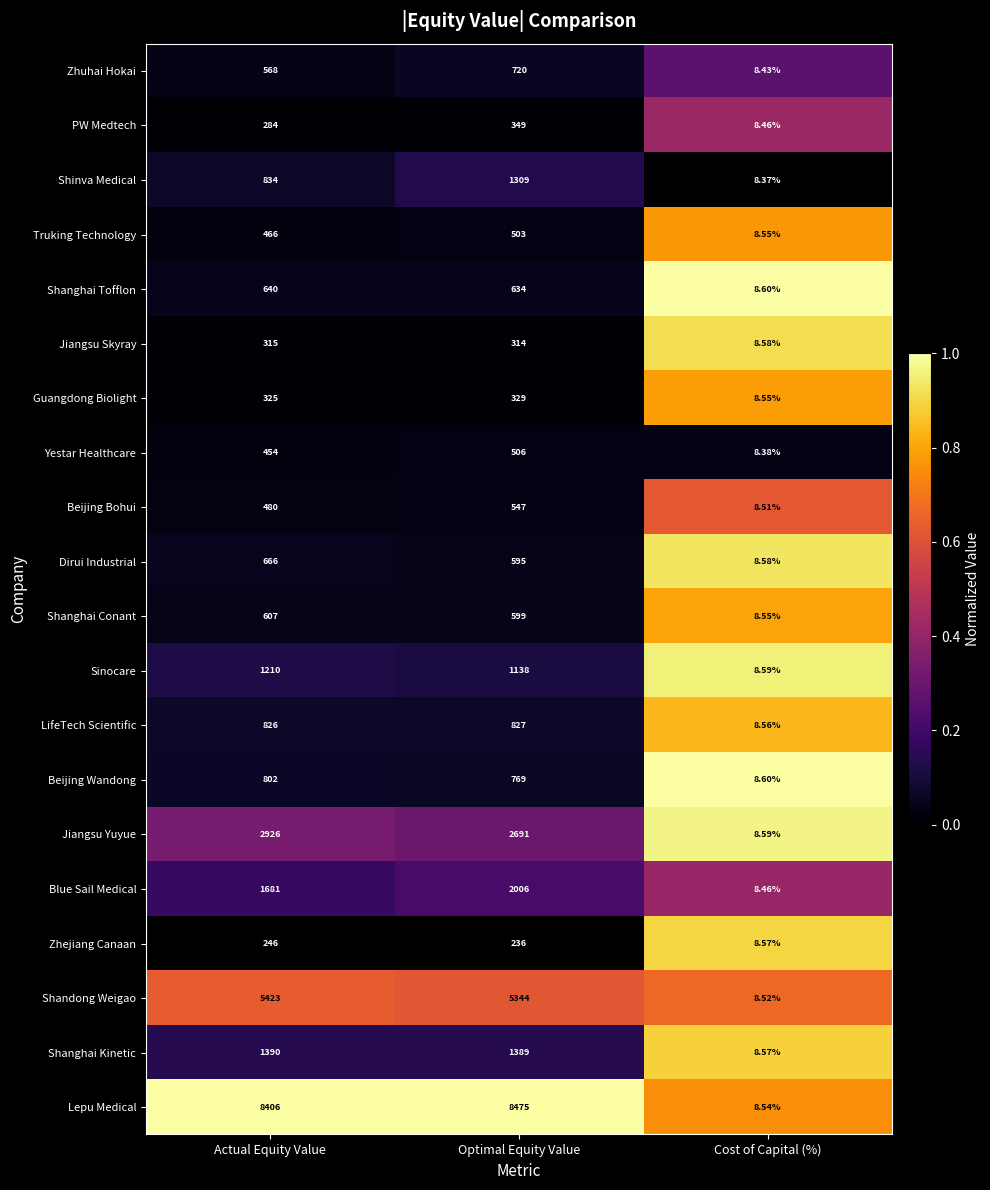

At Actual Equity Value, list the series in order from largest to smallest.

Lepu Medical, Shandong Weigao, Jiangsu Yuyue, Blue Sail Medical, Shanghai Kinetic, Sinocare, Shinva Medical, LifeTech Scientific, Beijing Wandong, Dirui Industrial, Shanghai Tofflon, Shanghai Conant, Zhuhai Hokai, Beijing Bohui, Truking Technology, Yestar Healthcare, Guangdong Biolight, Jiangsu Skyray, PW Medtech, Zhejiang Canaan